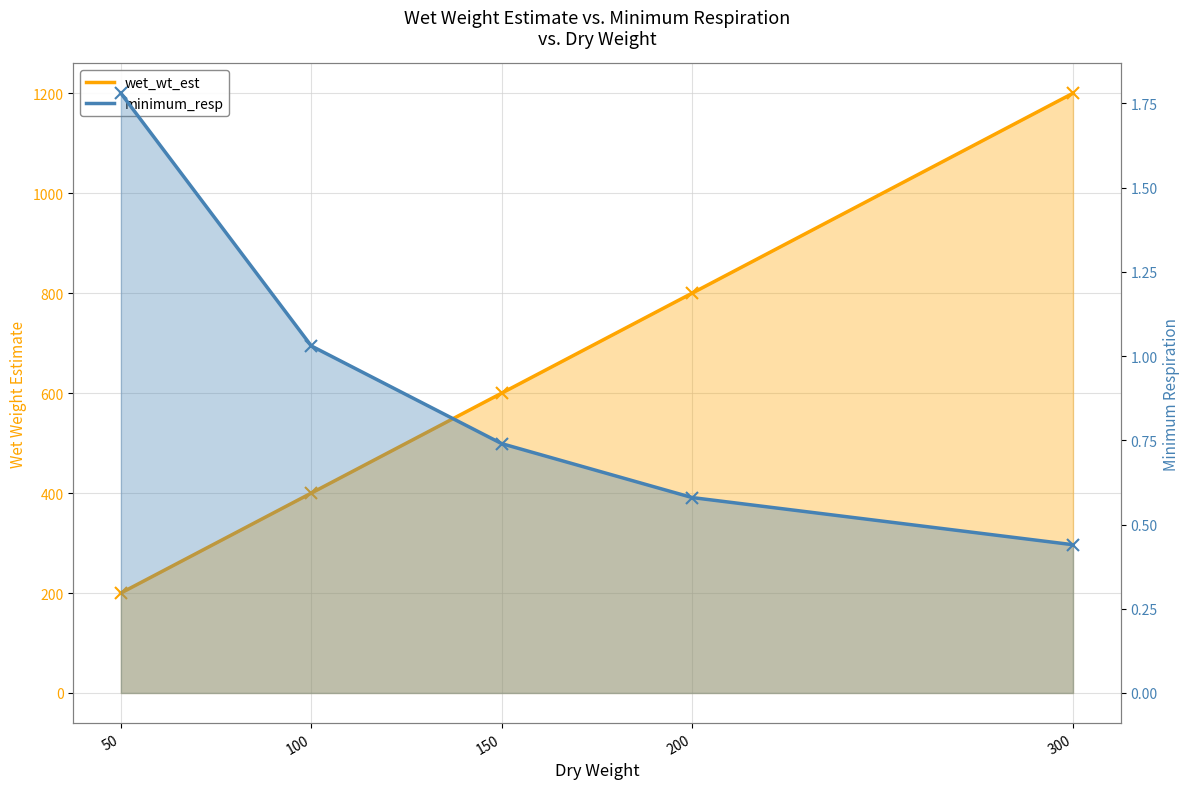

At which label is wet_wt_est closest to 700?

150